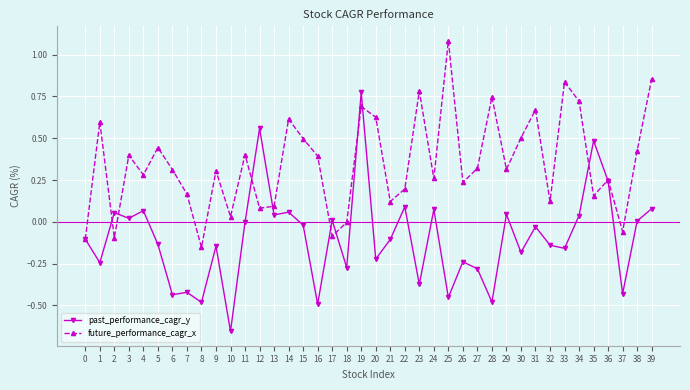

How many interior local valleys does the future_performance_cagr_x series have?

13